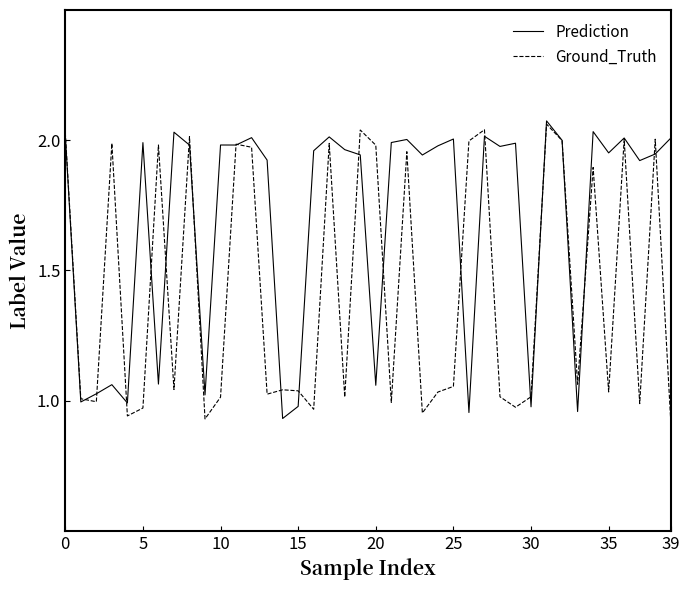

Which series has the largest total across all categories?

Prediction